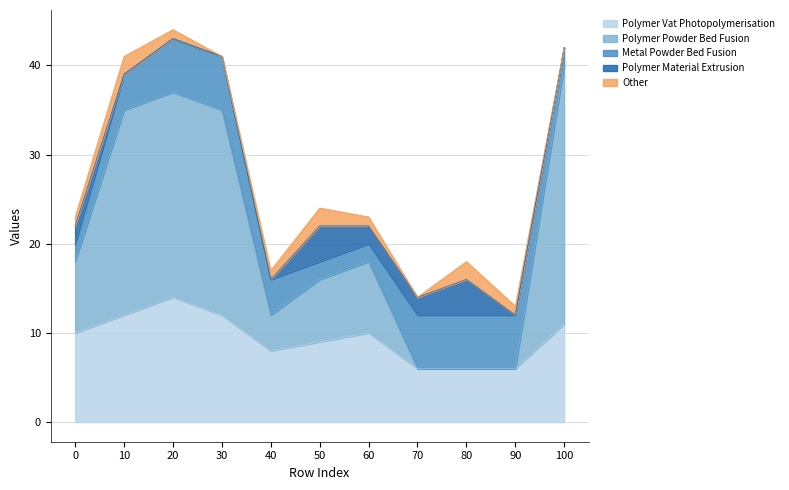

Which has a higher value, 80 or 10?

10